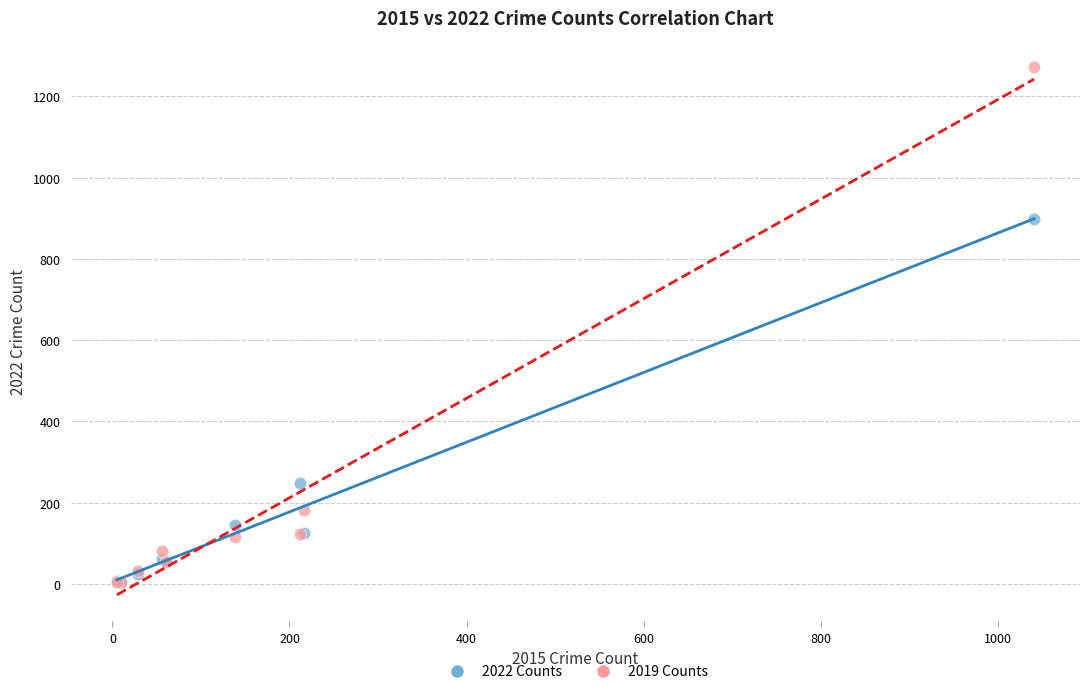

Across all series, what Y value is closest to 637?

897